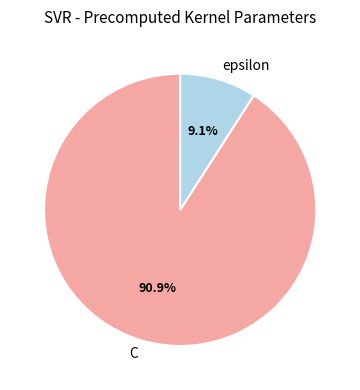

To the nearest percent, what is the difference between the largest and smallest slice percentages?

82%